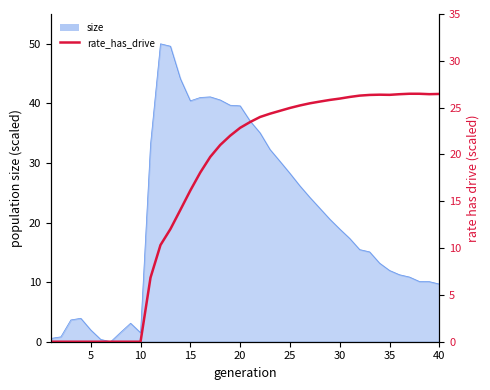

True or false: there are more than 1 points higher than both neighbors.

True